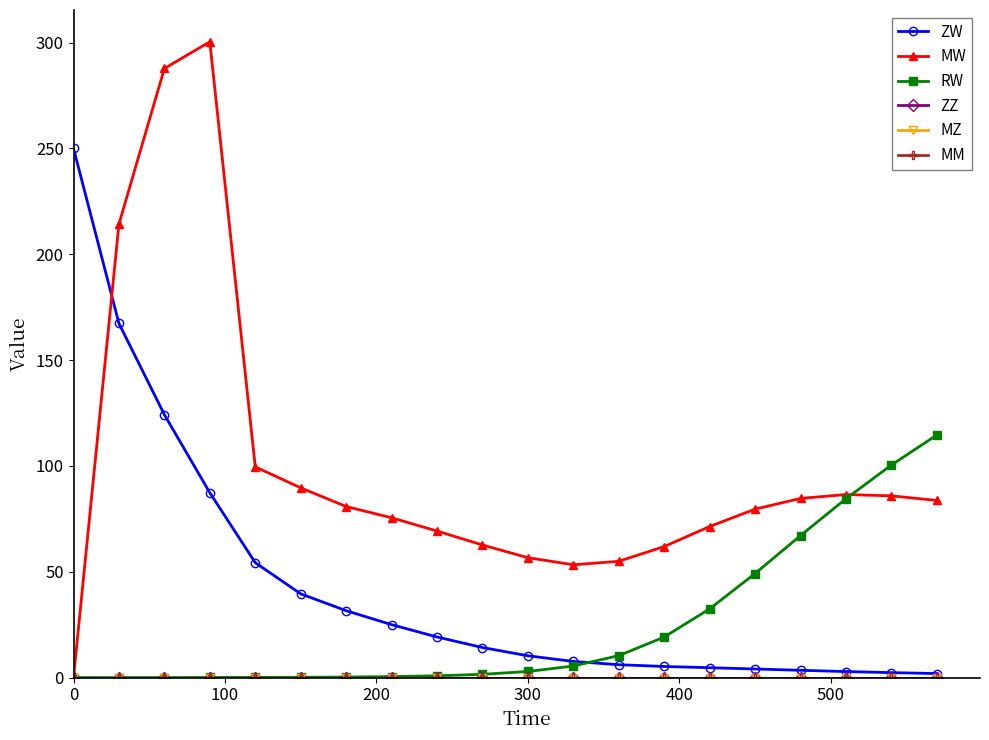

Is this an area chart (filled region under the line)?

No